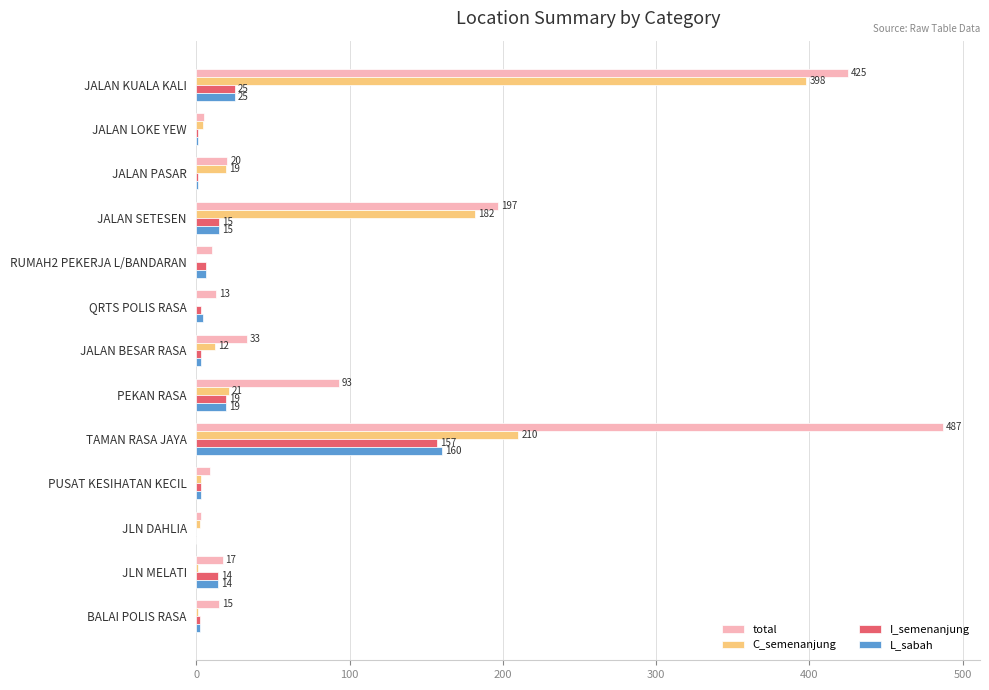

At which category is the sum across all series the highest?

TAMAN RASA JAYA